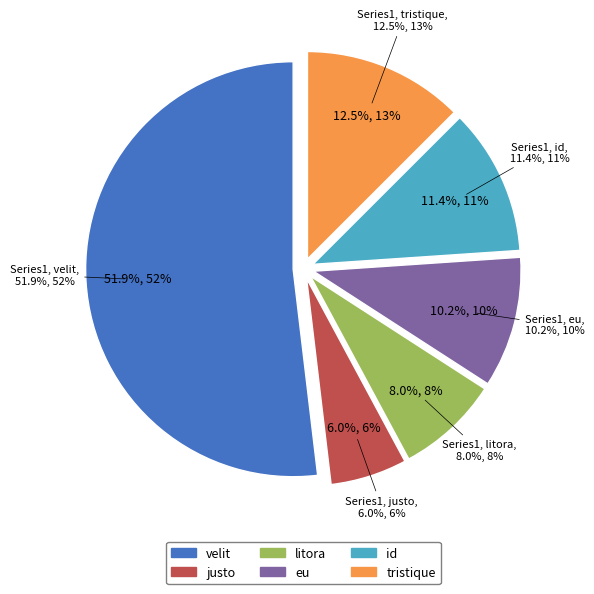

Is tristique the majority of the pie?

No